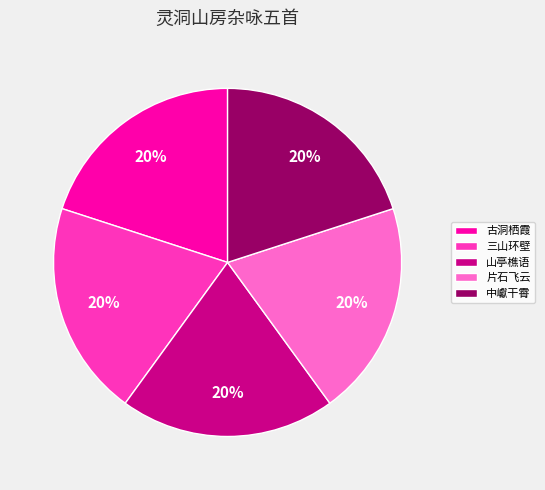

Count the number of slices in the pie.

5